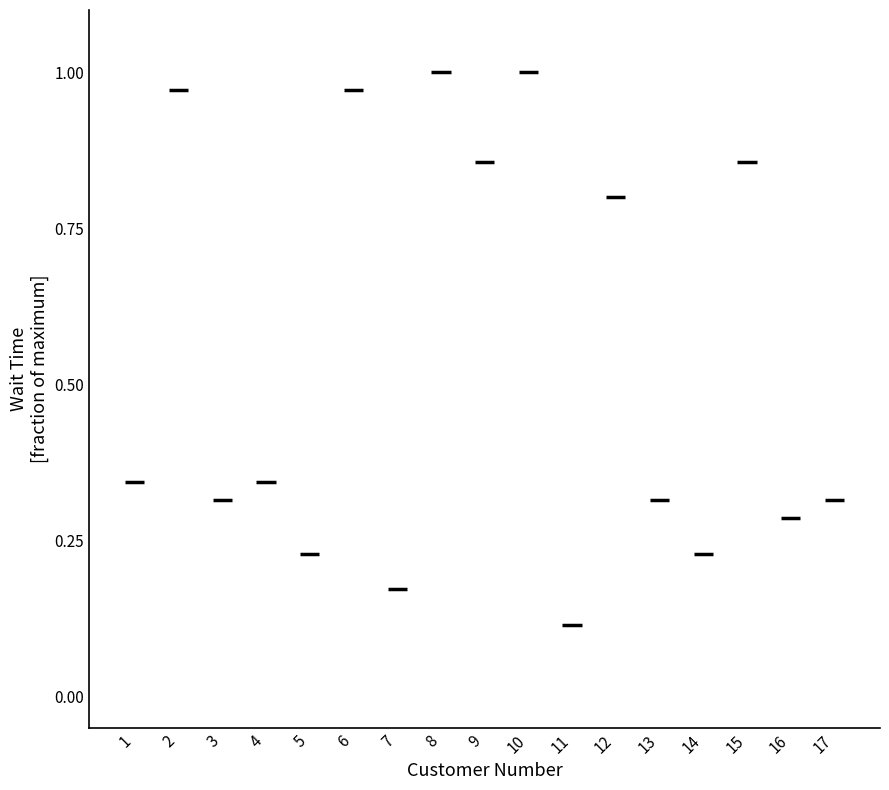

Reading right to left, extract all data points from this chart.

17=11	16=10	15=30	14=8	13=11	12=28	11=4	10=35	9=30	8=35	7=6	6=34	5=8	4=12	3=11	2=34	1=12